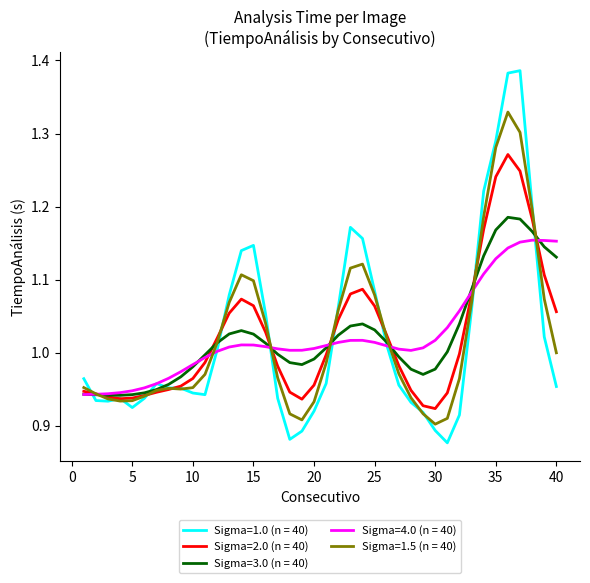

Which series has the largest range (max minus min)?

Sigma=1.0 (n = 40)